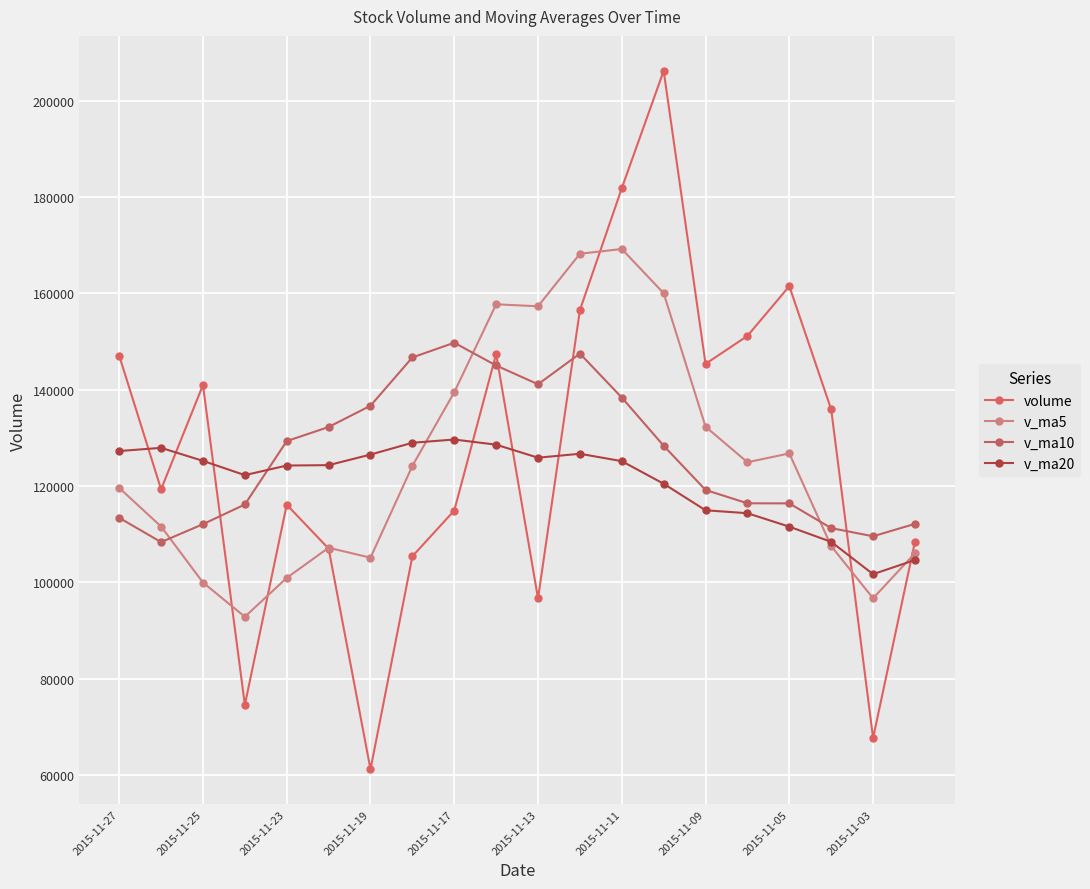

Reading left to right, what are all the values shown in this chart?

volume: 147074.0	119332.5	140981.4	74602.2	116142.8	107026.3	61241.4	105433.5	114936.5	147426.5	96691.9	156529.0	181816.5	206175.0	145362.7	151169.2	161484.7	135906.9	67723.8	108477.3
v_ma5: 119626.6	111617.0	99998.8	92889.2	100956.1	107212.9	105146.0	124203.5	139480.1	157727.8	157315.0	168210.5	169201.6	160019.7	132329.5	124952.4	126785.0	107544.7	96724.1	106070.8
v_ma10: 113419.7	108381.5	112101.1	116184.7	129341.9	132263.9	136678.2	146702.5	149749.9	145028.6	141133.7	147497.7	138373.1	128371.9	119200.1	116435.1	116414.9	111283.5	109589.9	112168.9
v_ma20: 127276.7	127939.6	125237.1	122278.3	124271.0	124349.5	126546.5	128993.0	129669.9	128598.8	125896.0	126710.5	125177.5	120488.9	114986.1	114375.1	111584.2	108431.4	101725.1	104670.4